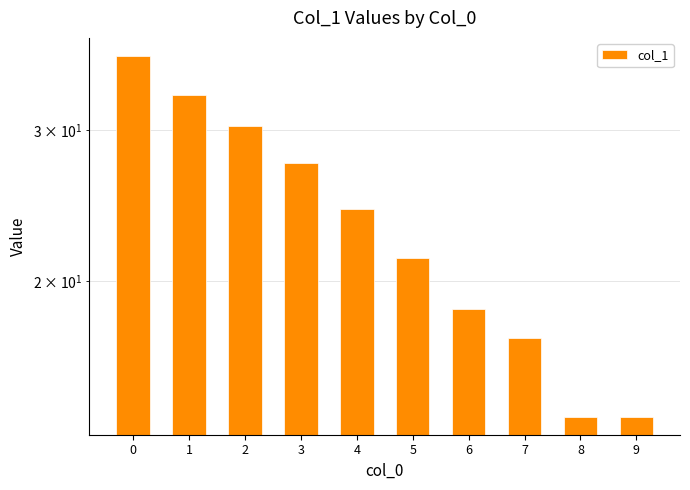

The value at 5 is 21.3. True or false?

True